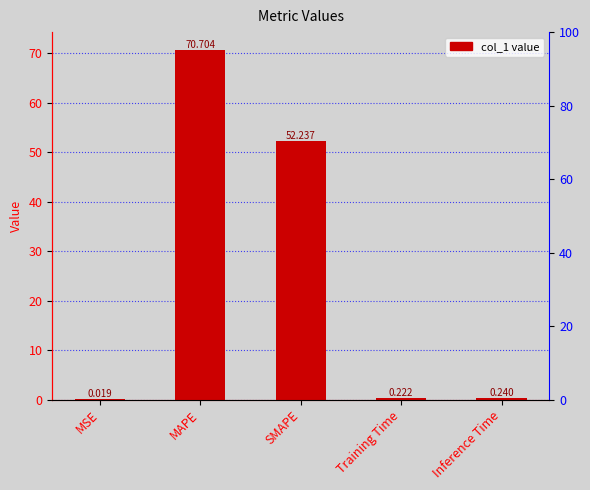

Reading left to right, extract all data points from this chart.

MSE=0.0	MAPE=70.7	SMAPE=52.2	Training Time=0.2	Inference Time=0.2